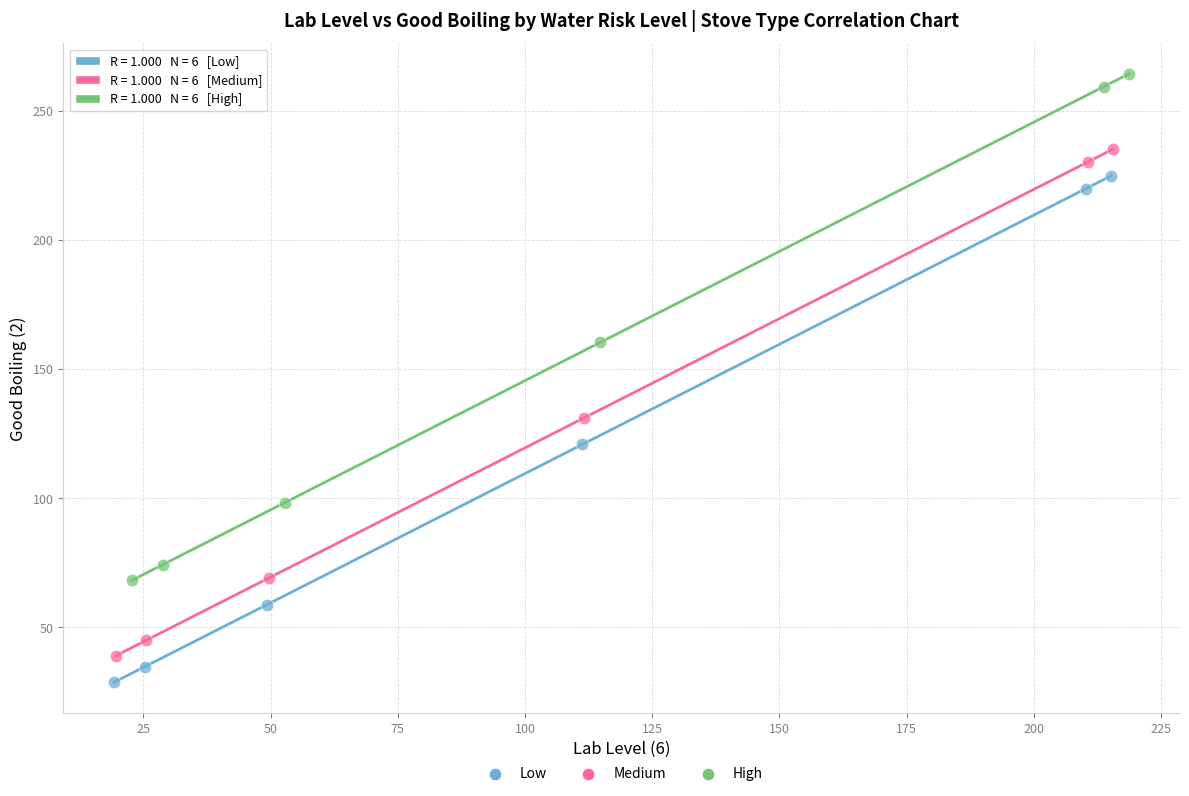

Which series contains the lowest Y value?

Low